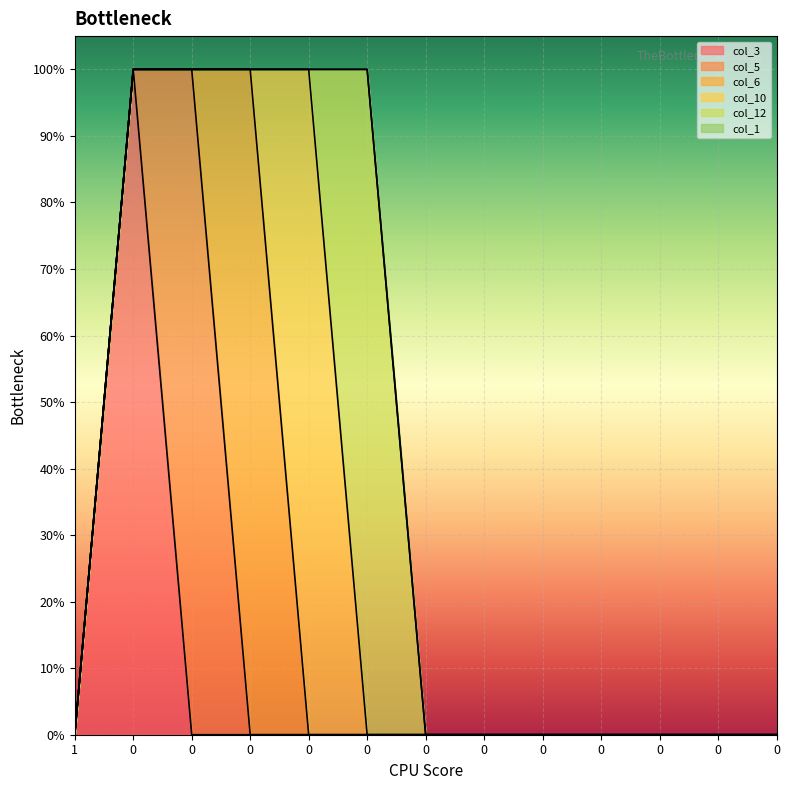

Count the col_12 values in the range 0 to 1.

13